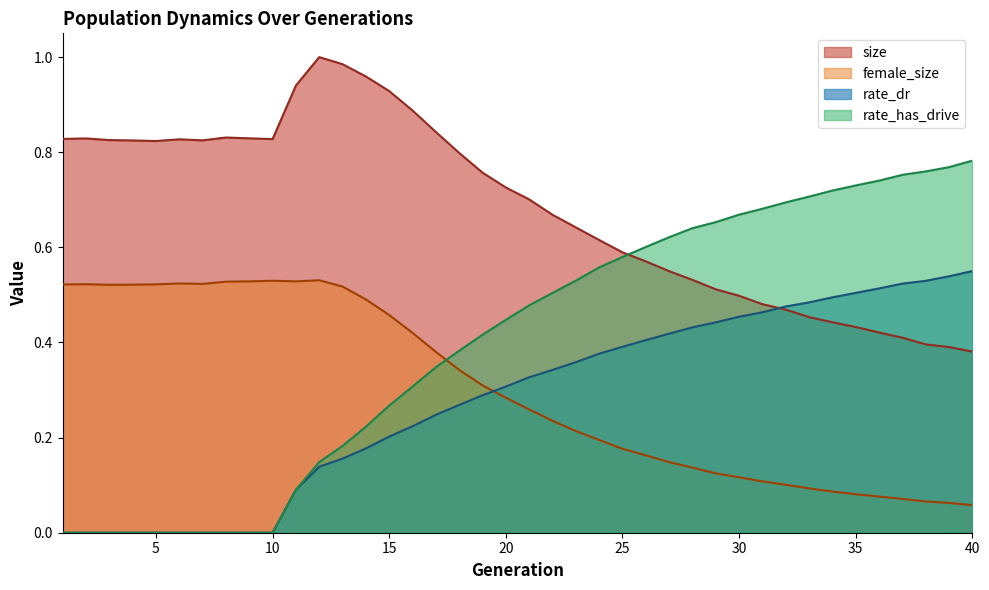

What is the difference between the maximum and minimum values in the size series?

0.6